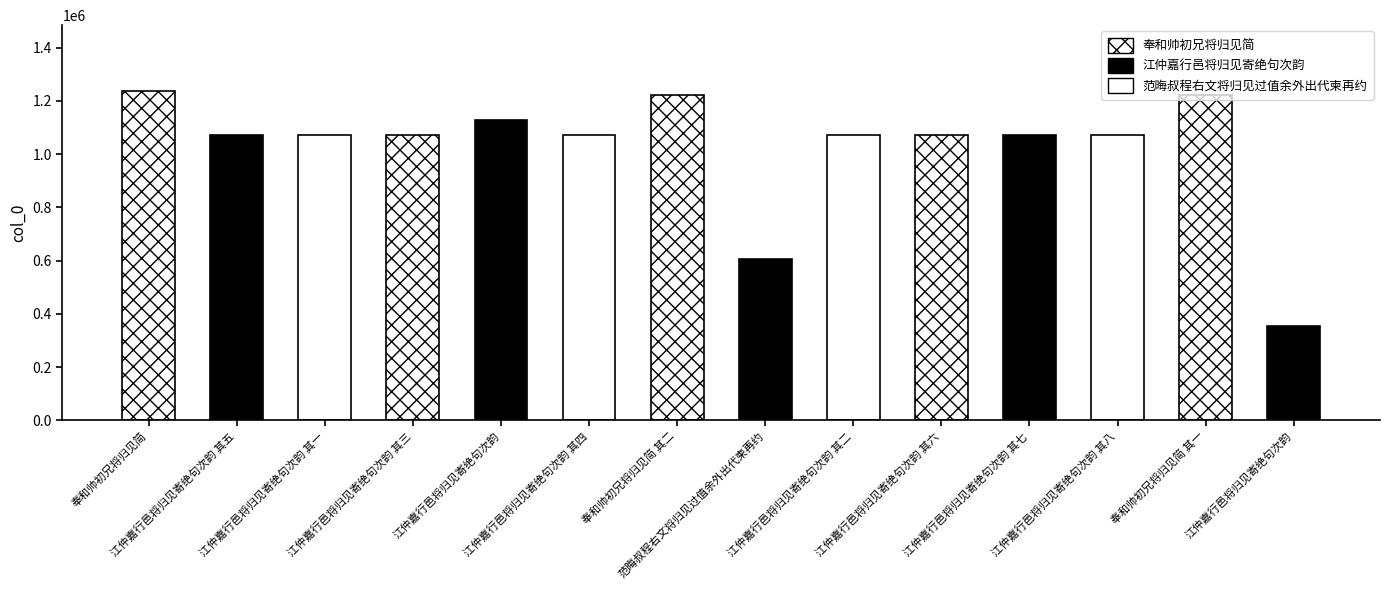

What is the value of the 12th bar from the left?

1070520